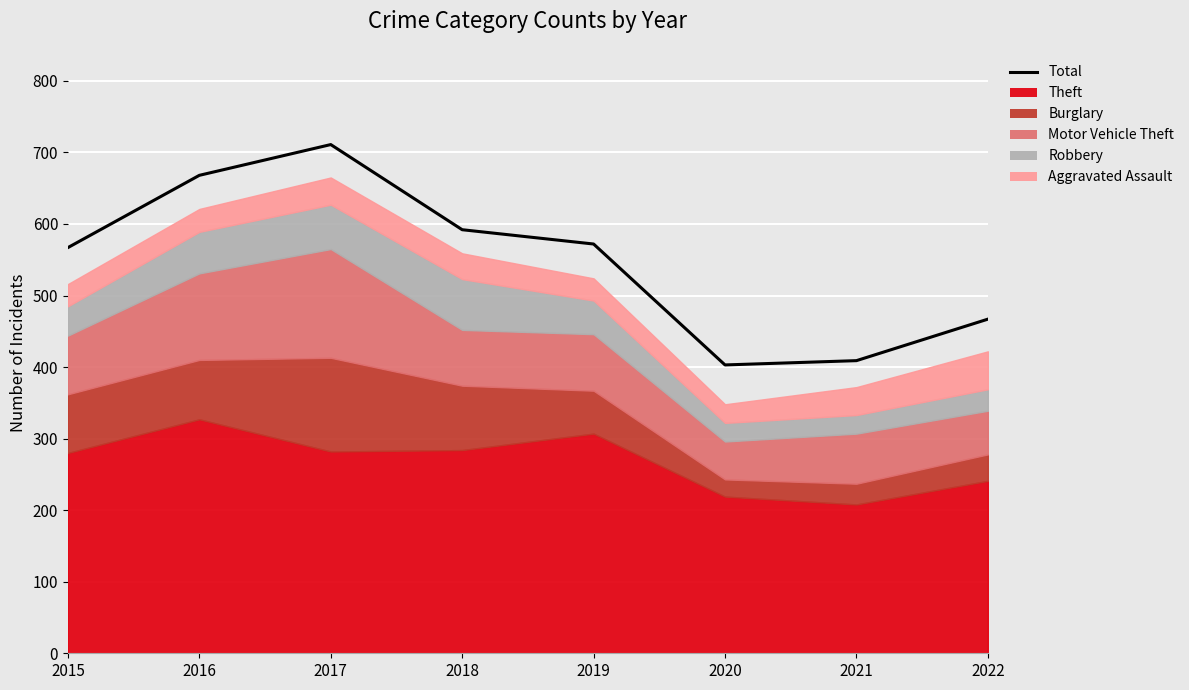

Reading left to right, what are all the values shown in this chart?

567	668	711	592	572	403	409	467